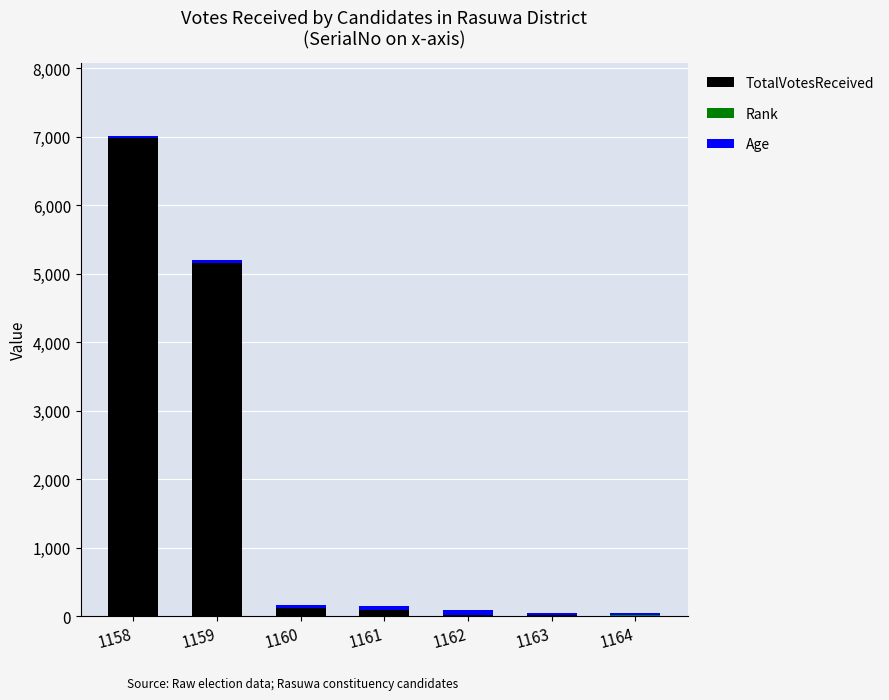

At which category is the sum across all series the highest?

1158